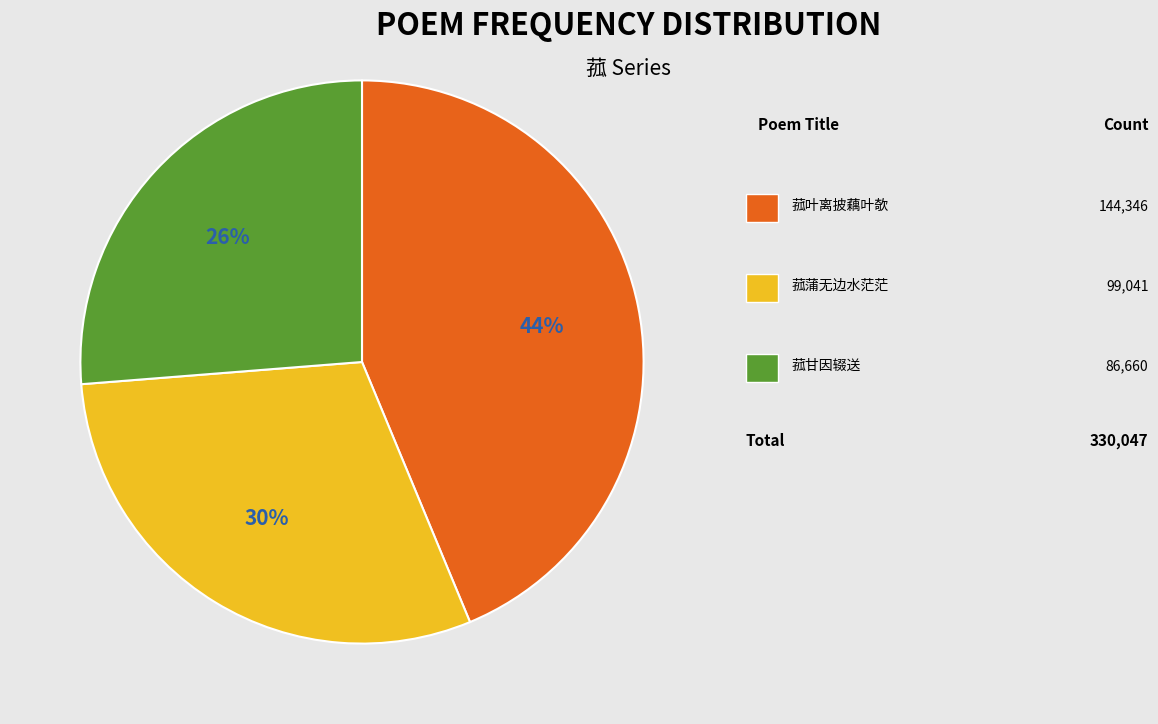

To the nearest percent, what is the average slice percentage?

33%